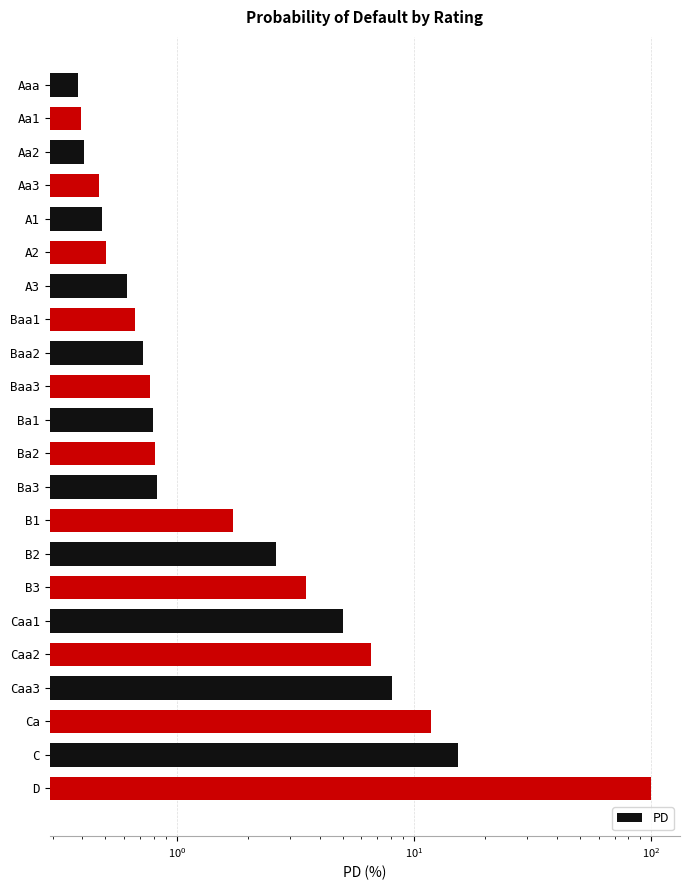

What is the value of the 16th bar from the left?

3.5